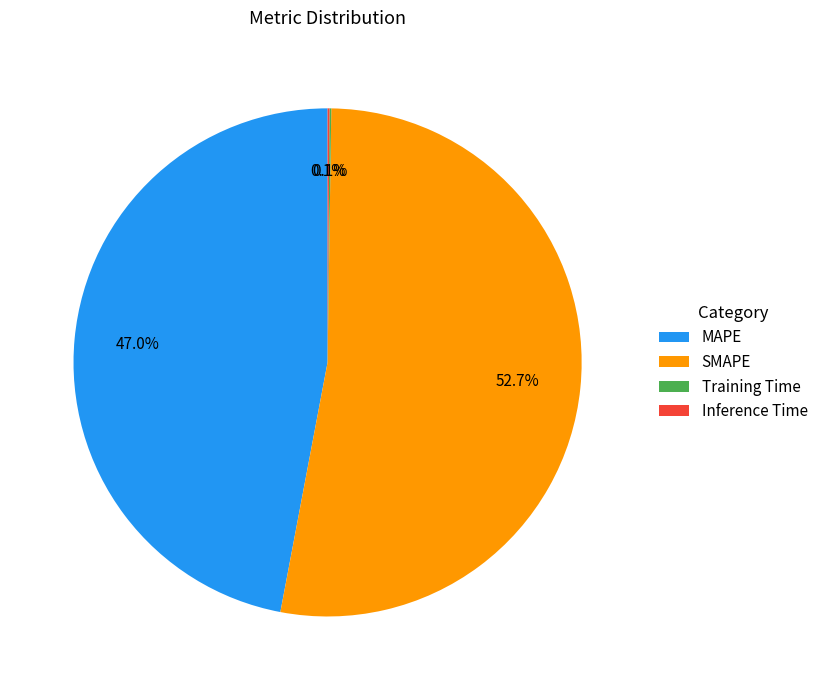

What is the total percentage of MAPE and SMAPE?

99.8%